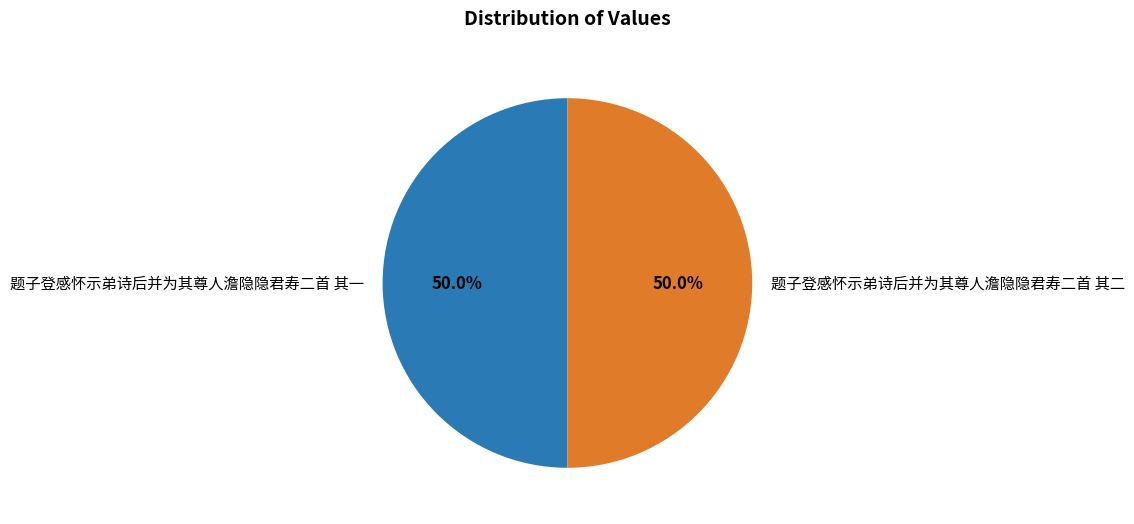

How many segments does this pie chart have?

2